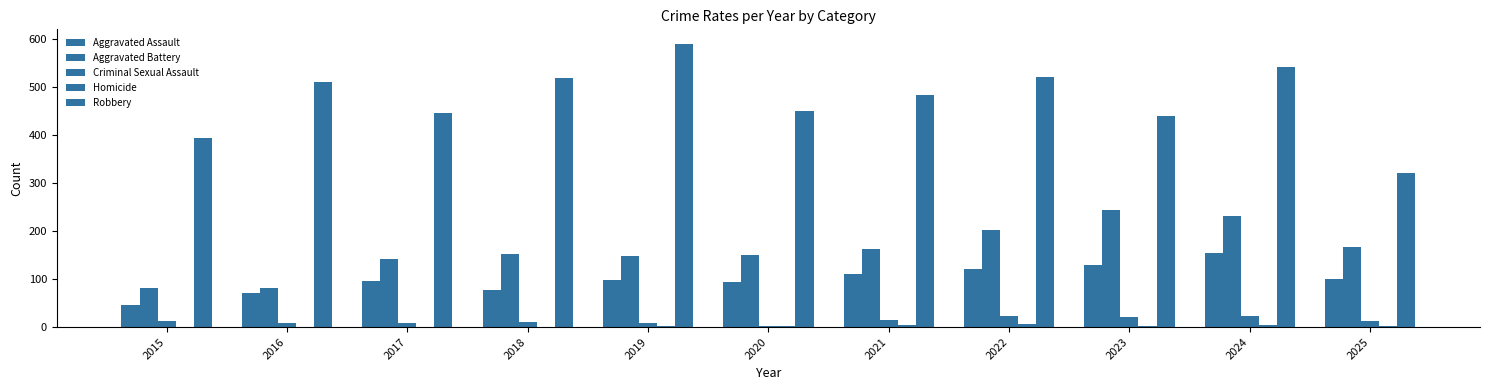

Which category has the lowest value across all series?

2015